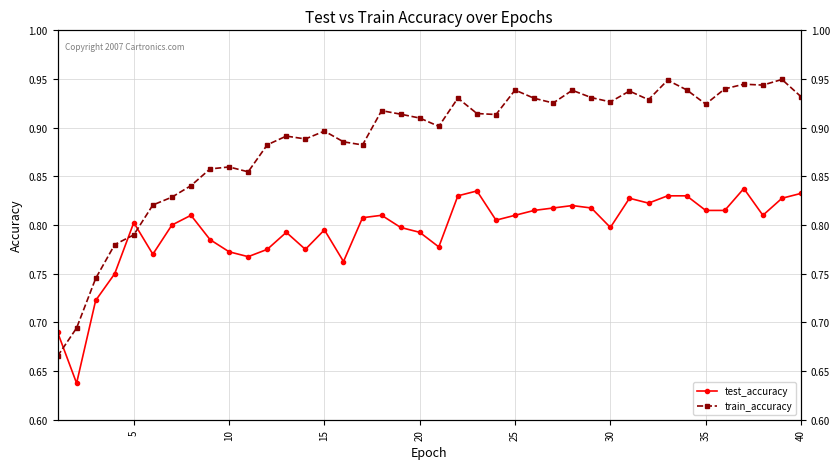

Does the chart display data point markers on the line(s)?

Yes